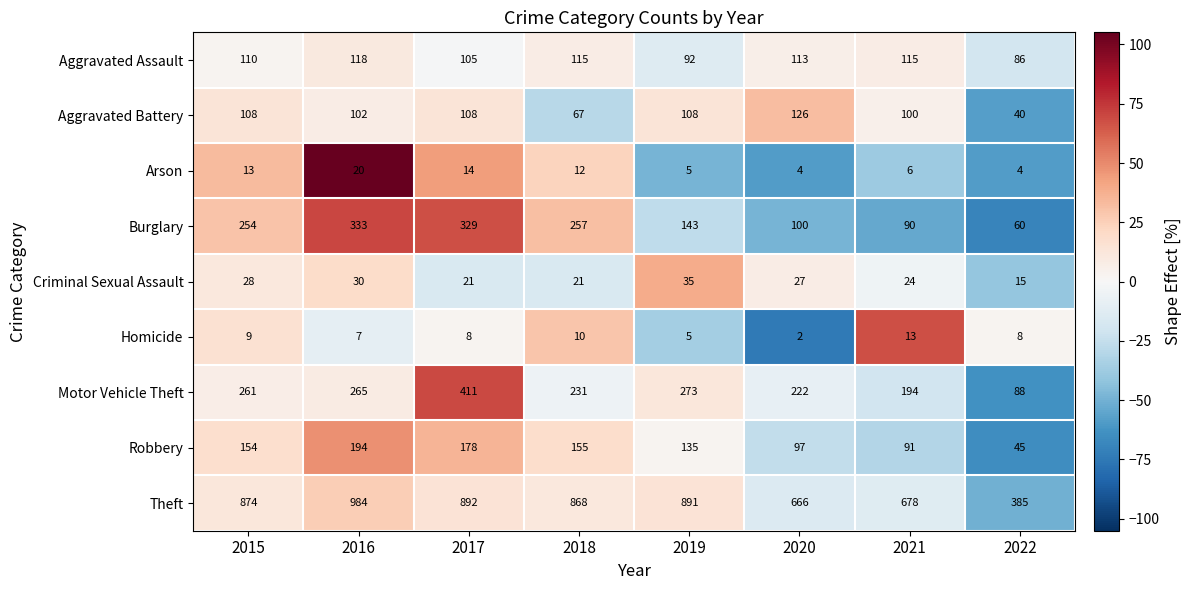

What is the total value across all series at 2022?

731